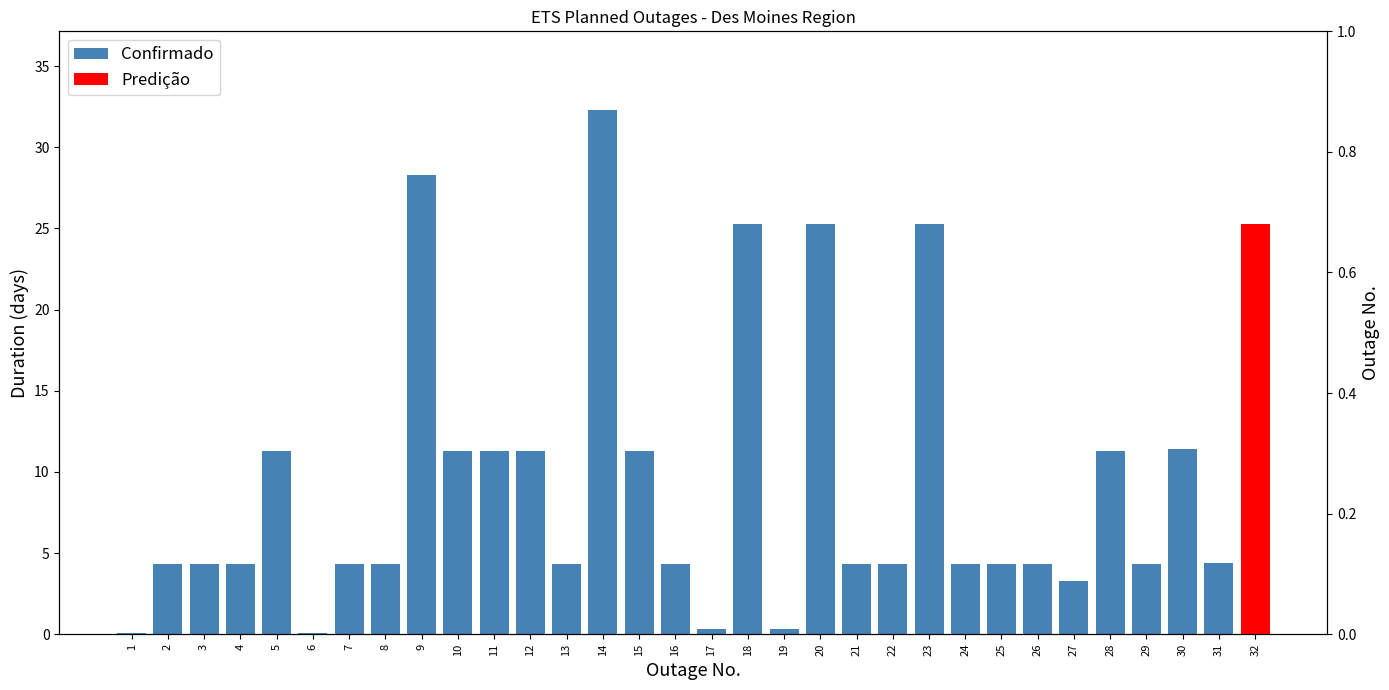

What is the difference between the second highest and minimum values?

28.2